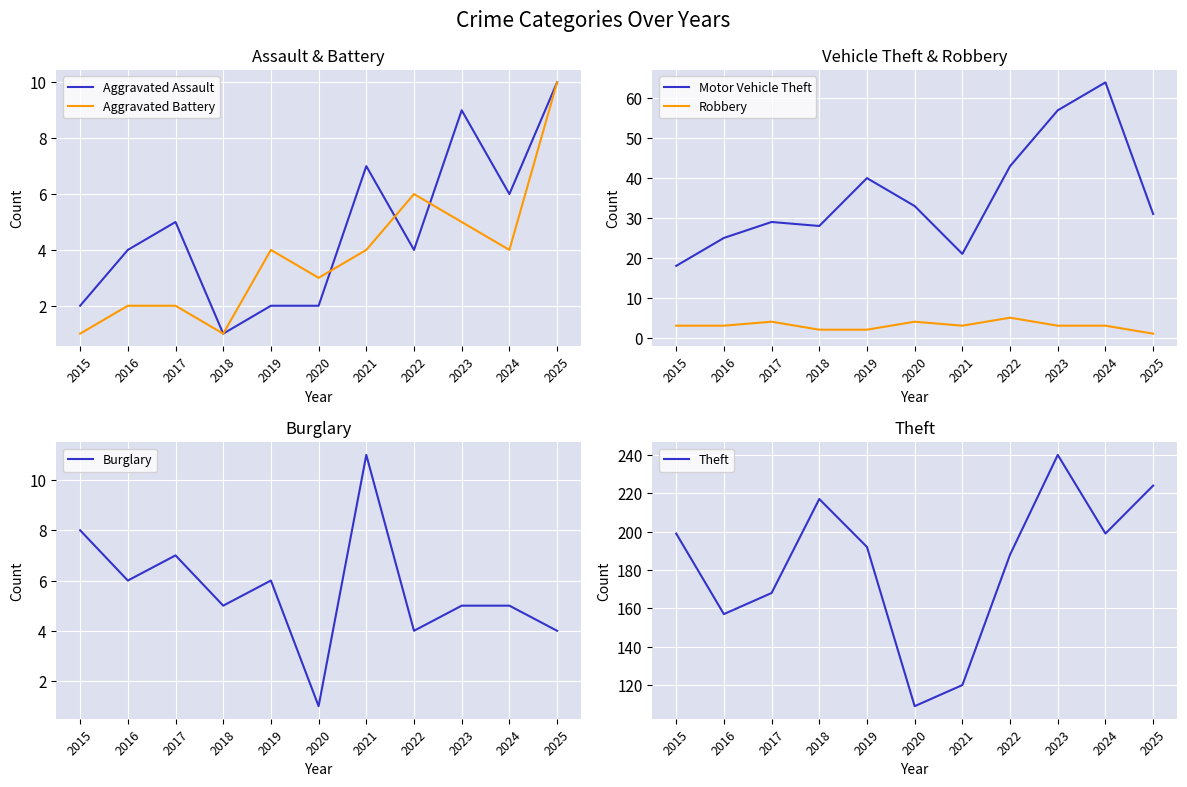

In Theft, how many points are lower than both neighbors (excluding endpoints)?

3